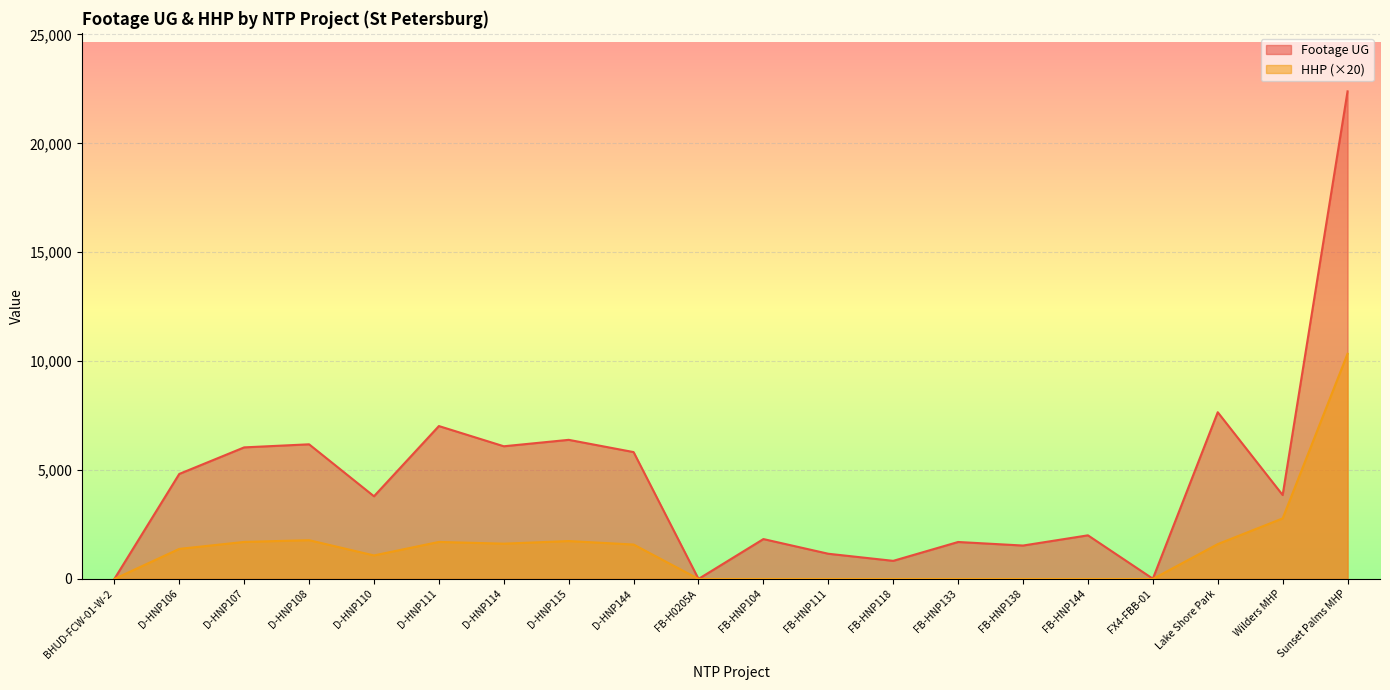

What position from the right is D-HNP114?

14